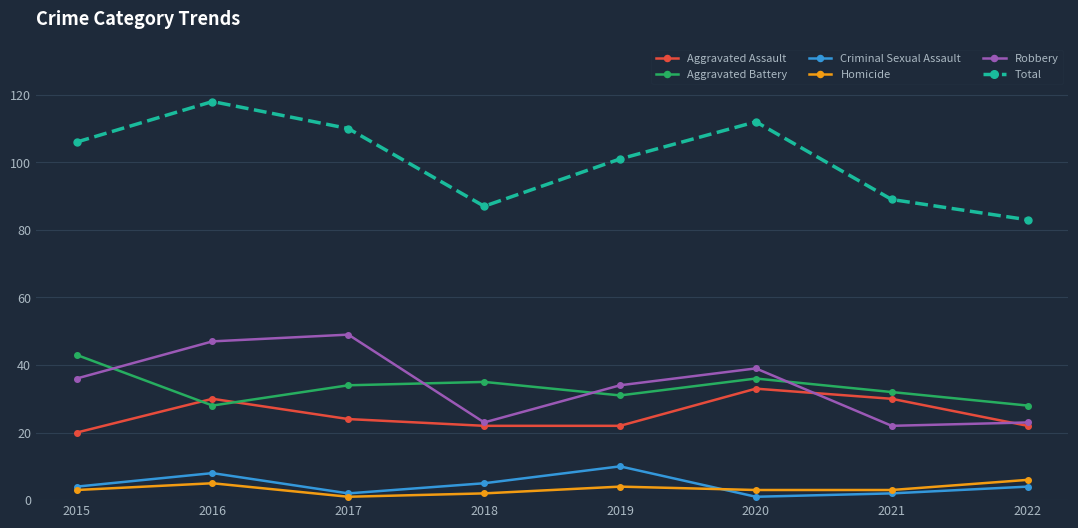

What is the smallest value displayed?

1